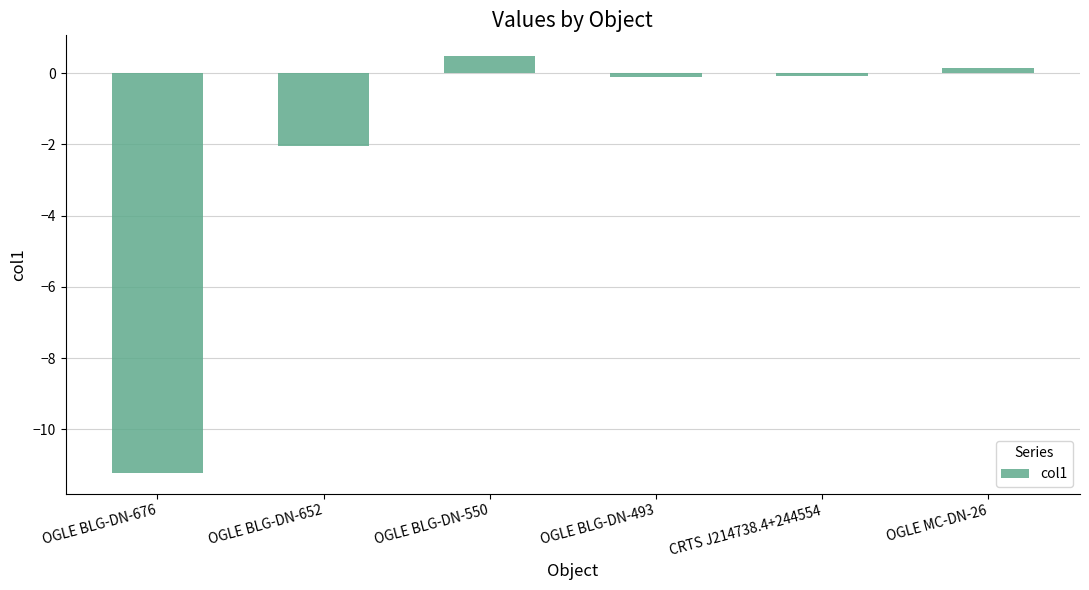

What is the minimum value shown in the chart?

-11.2